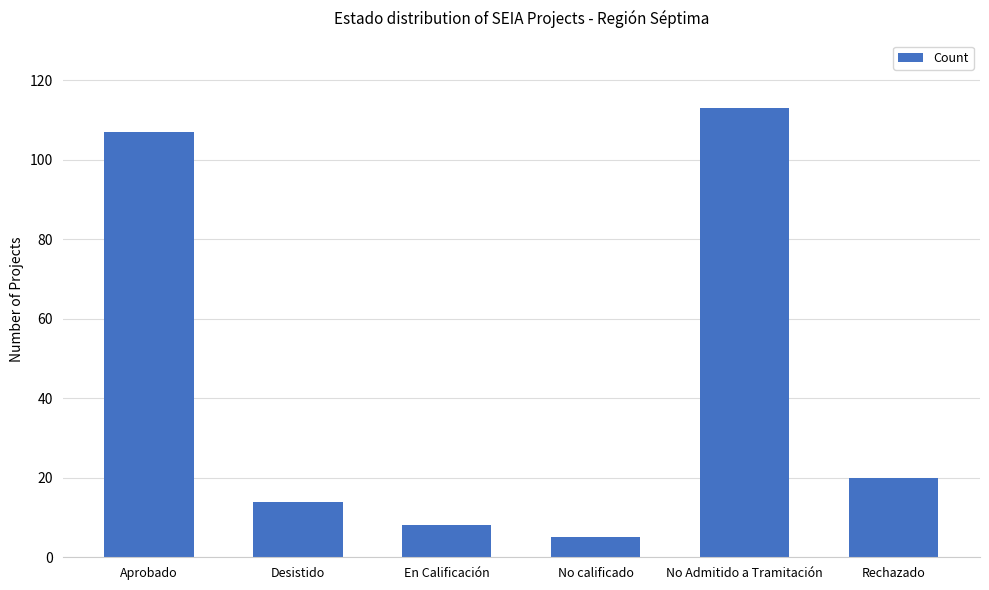

What is the greatest value displayed?

113